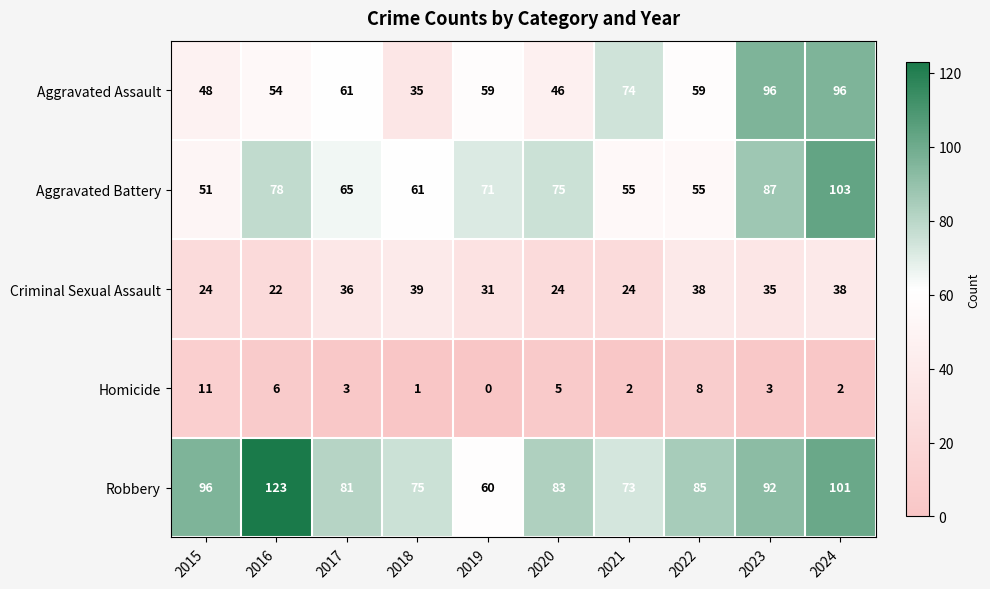

At which category is the sum across all series the highest?

2024